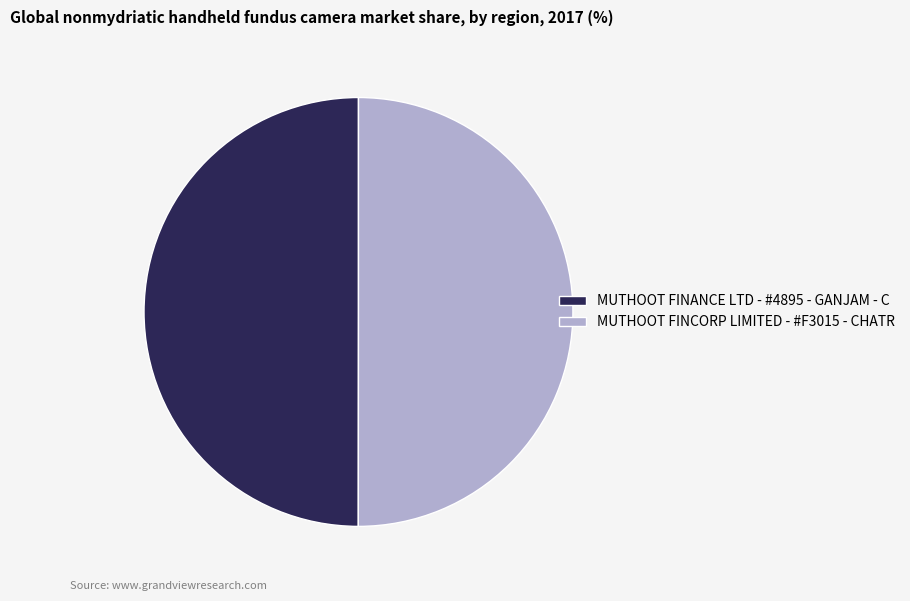

The MUTHOOT FINCORP LIMITED - #F3015 - CHATR slice represents 50% of the pie. True or false?

True